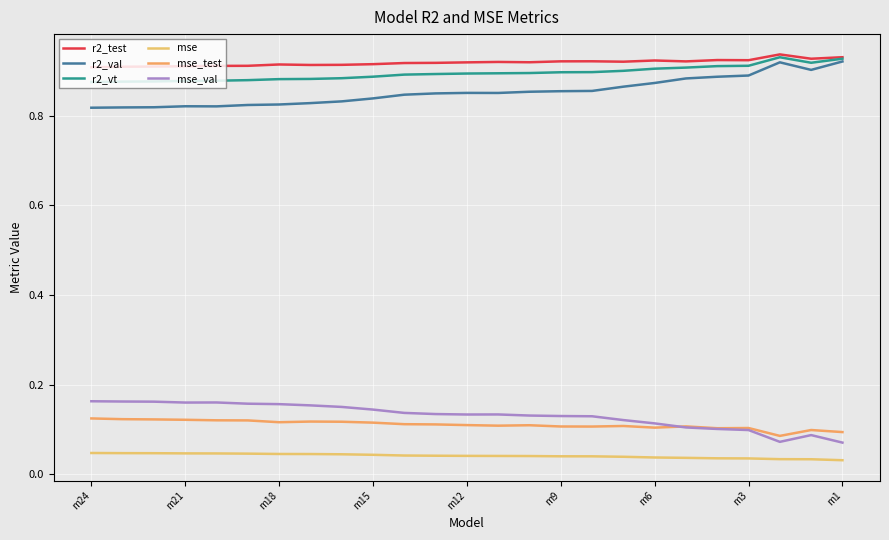

Is this an area chart (filled region under the line)?

No